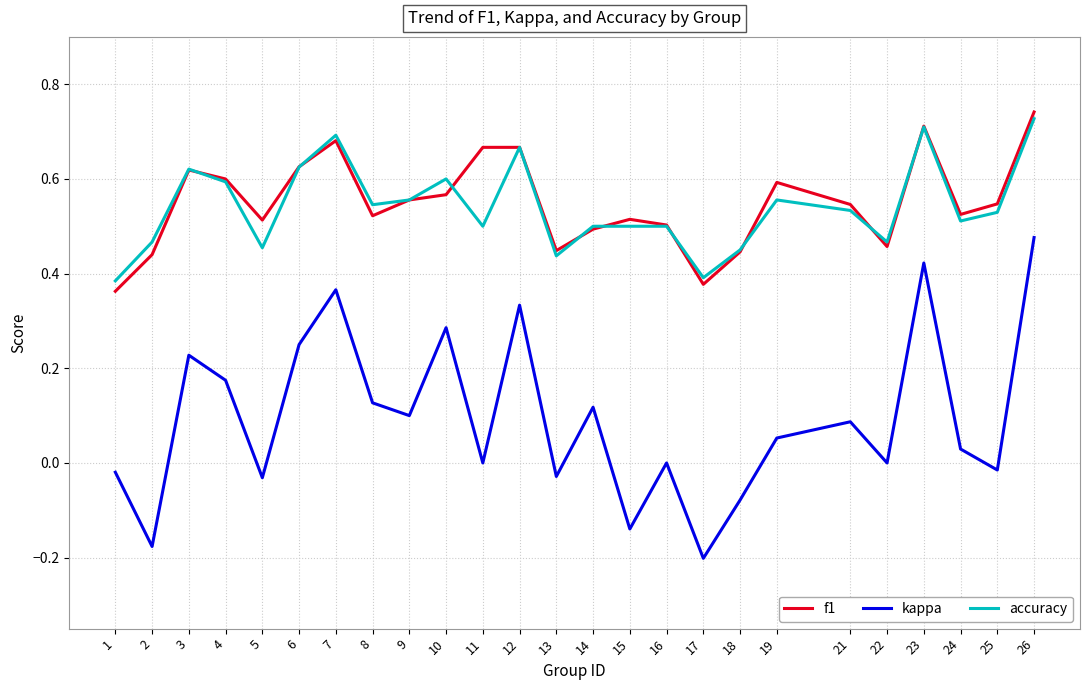

Which label corresponds to the largest value in the chart?

26